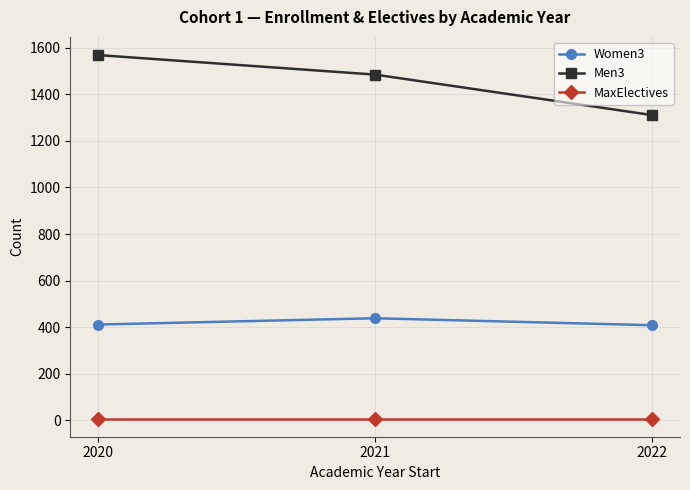

How many categories are shown in the chart?

3